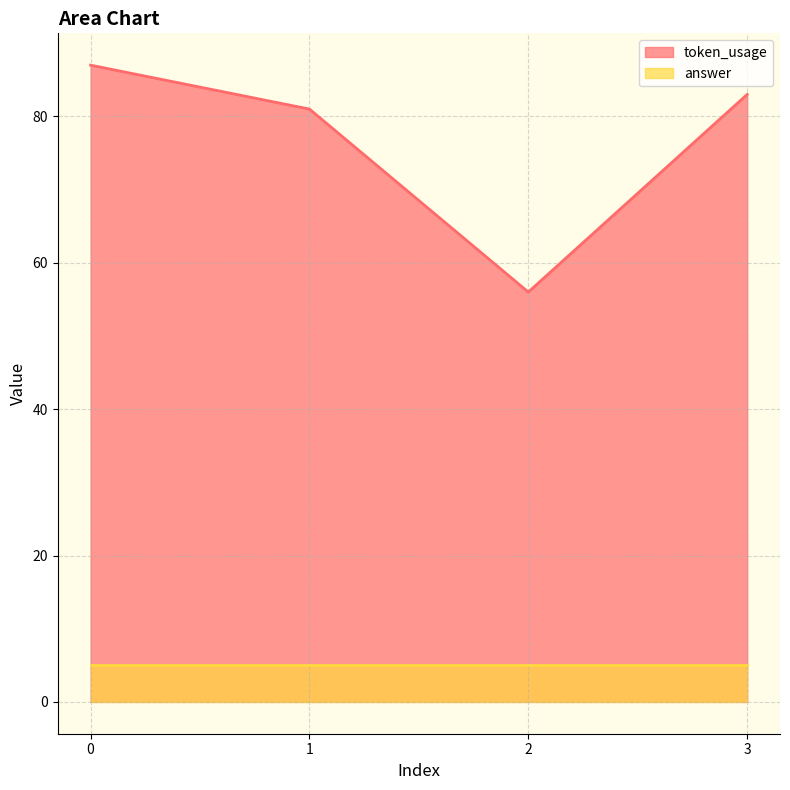

List the labels in order of value, largest first.

0, 3, 1, 2